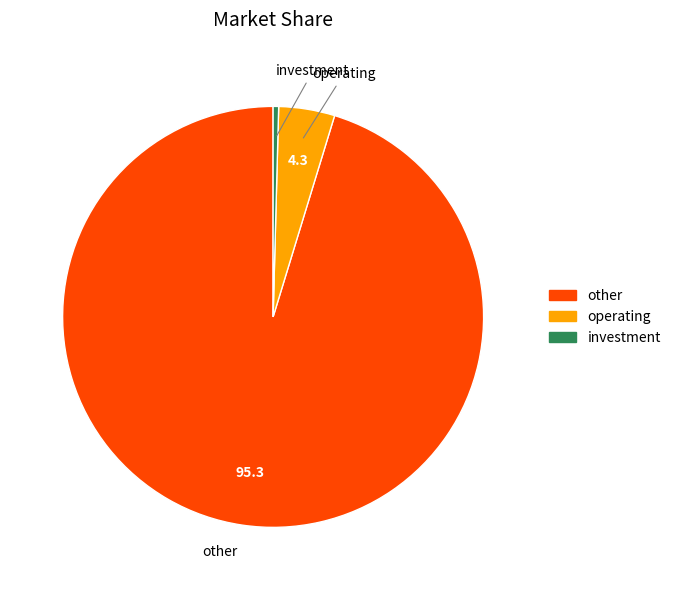

What is the majority slice?

other